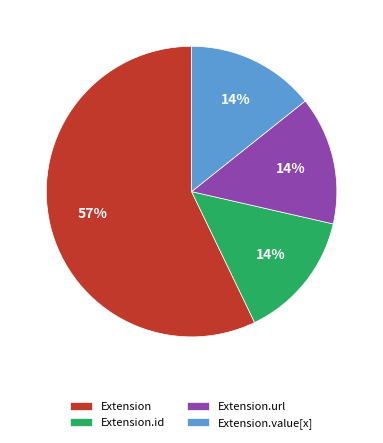

To the nearest percent, what percentage of the pie is Extension.url?

14%